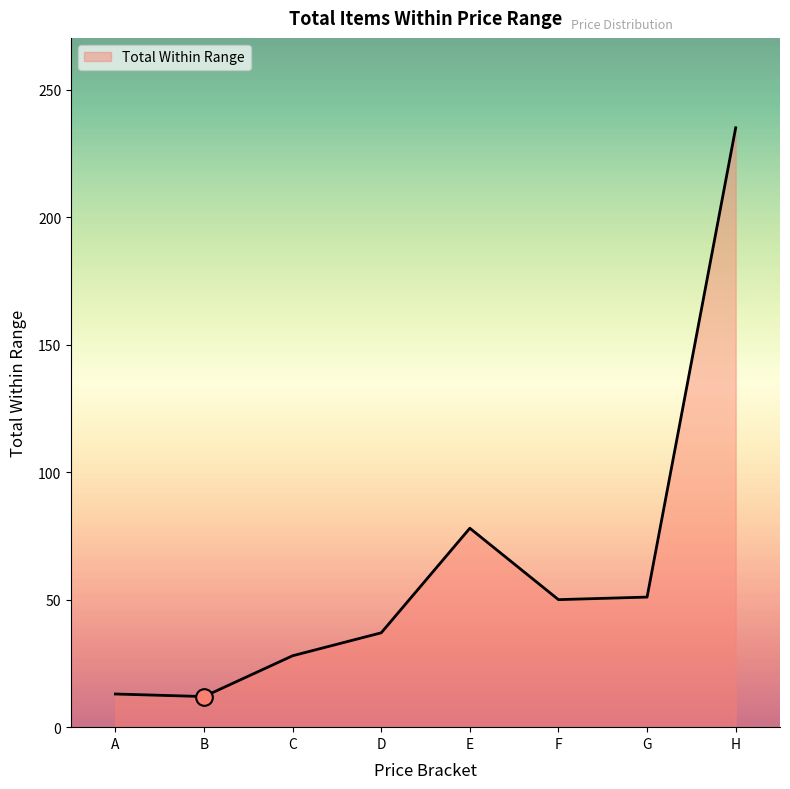

Where is the data nearest to the value 123?

E